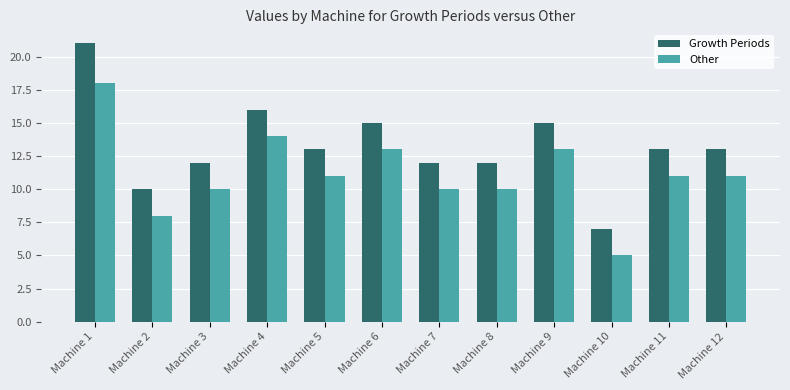

What is the value of the Growth Periods bar at the 6th from the left?

15